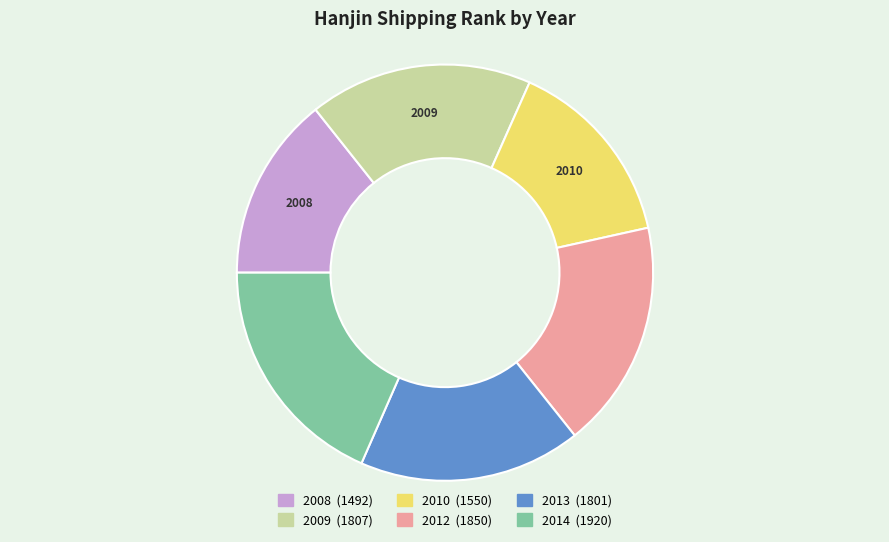

What is the smallest slice in the pie chart?

2008